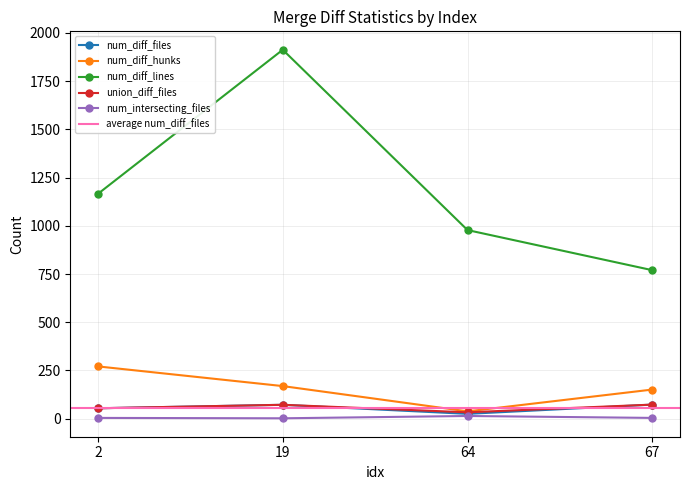

Where does the num_diff_hunks series first go above 169?

2